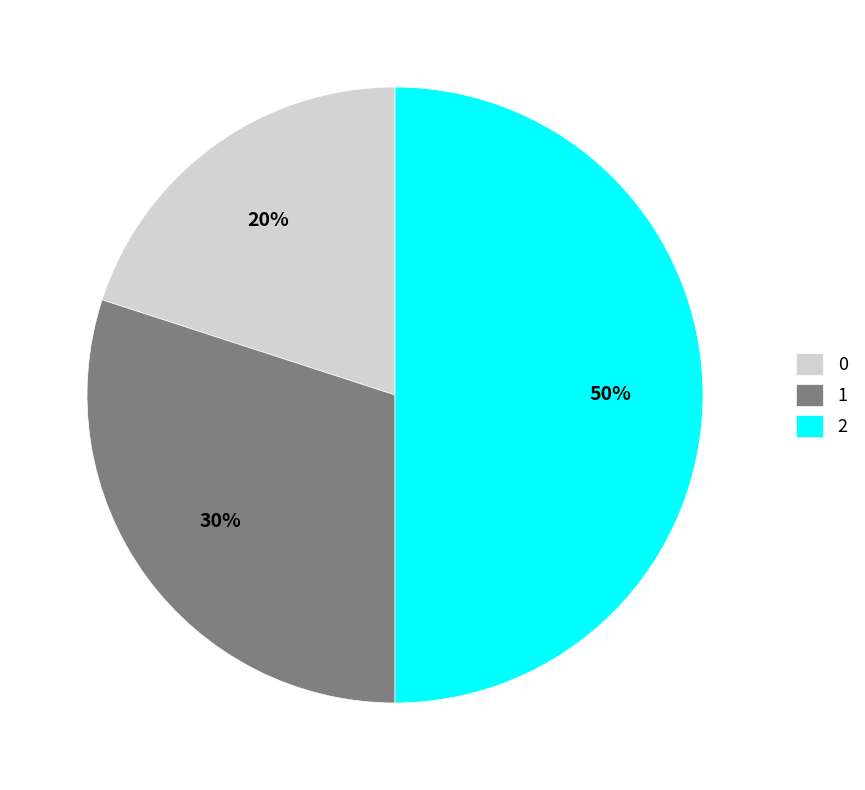

The 2 slice represents 50% of the pie. True or false?

True